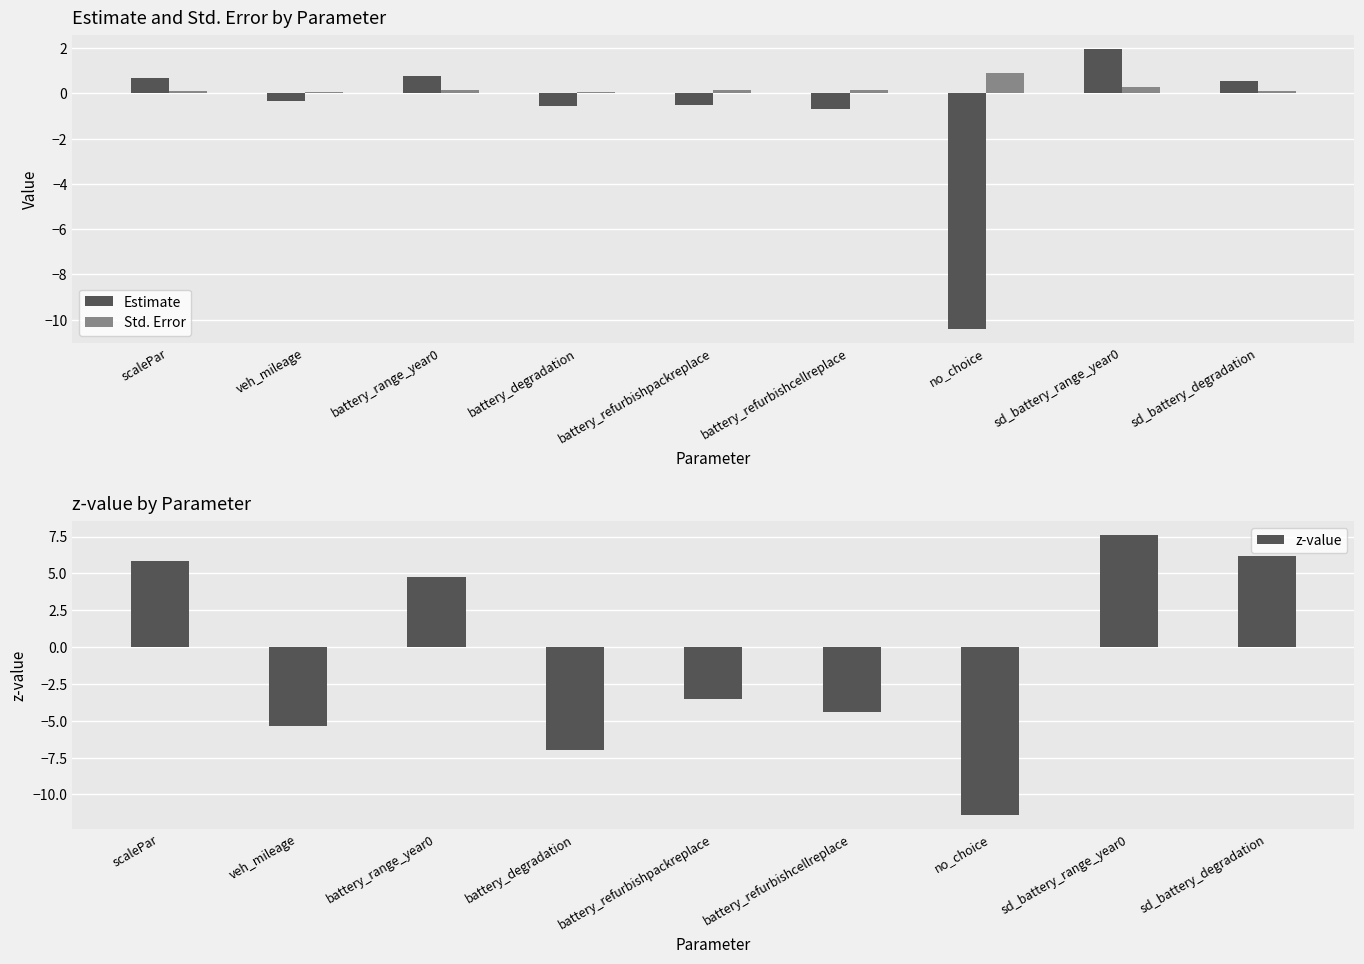

What is the greatest value displayed?

7.6